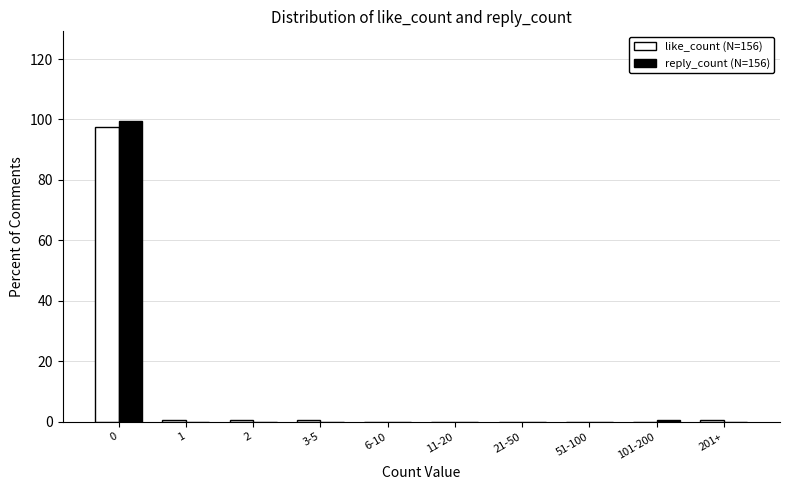

Reading right to left, transcribe all the data shown in this chart.

like_count (N=156): 0.6	0.0	0.0	0.0	0.0	0.0	0.6	0.6	0.6	97.4
reply_count (N=156): 0.0	0.6	0.0	0.0	0.0	0.0	0.0	0.0	0.0	99.4